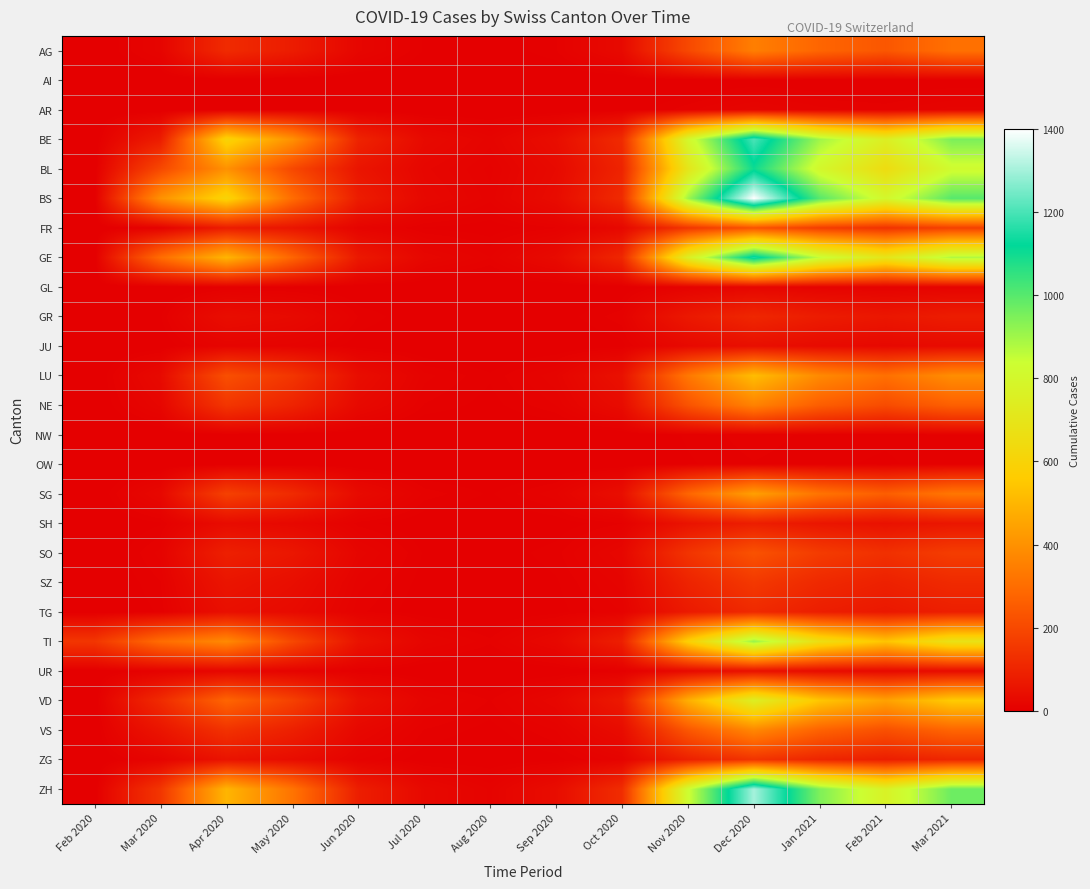

How many series are shown in this chart?

26